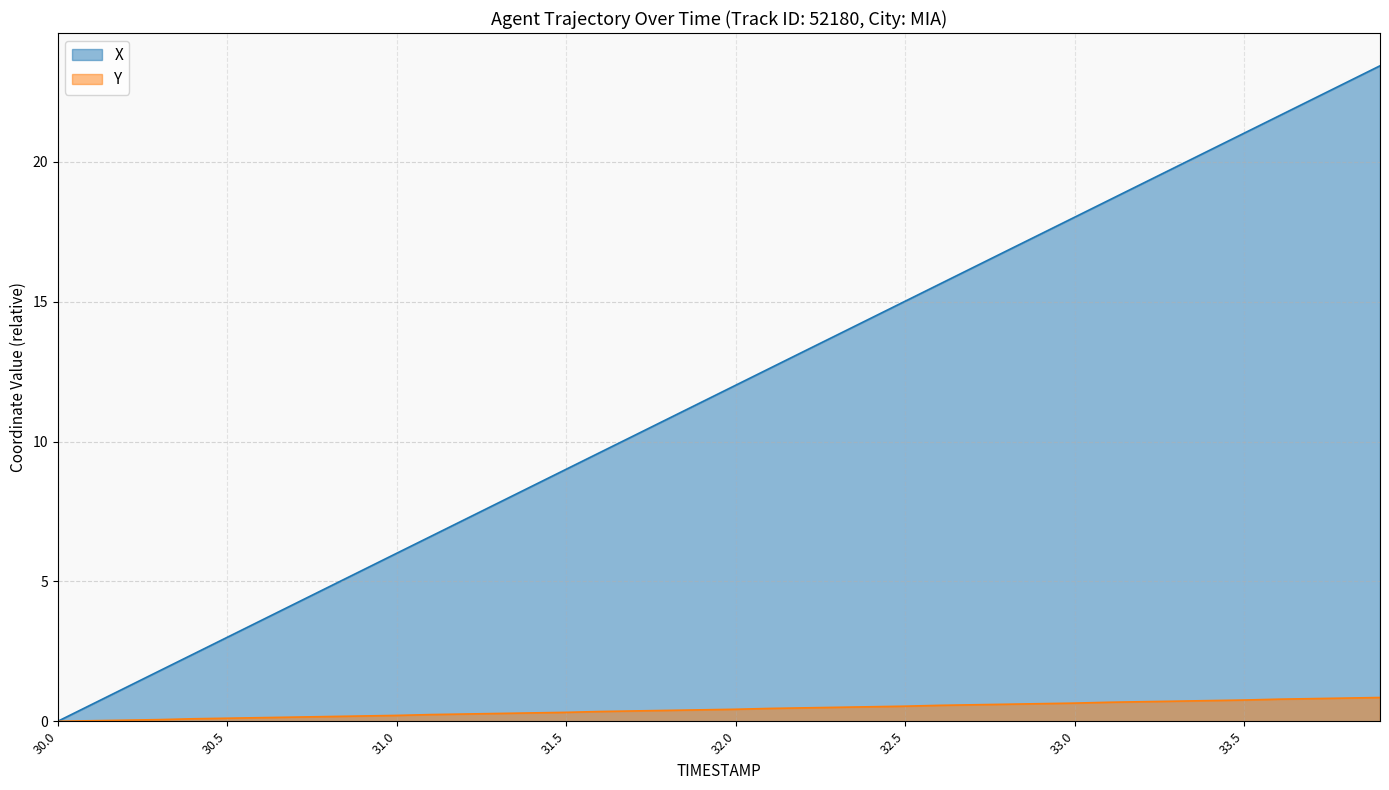

What is the label of the 16th point from the left?

31.5